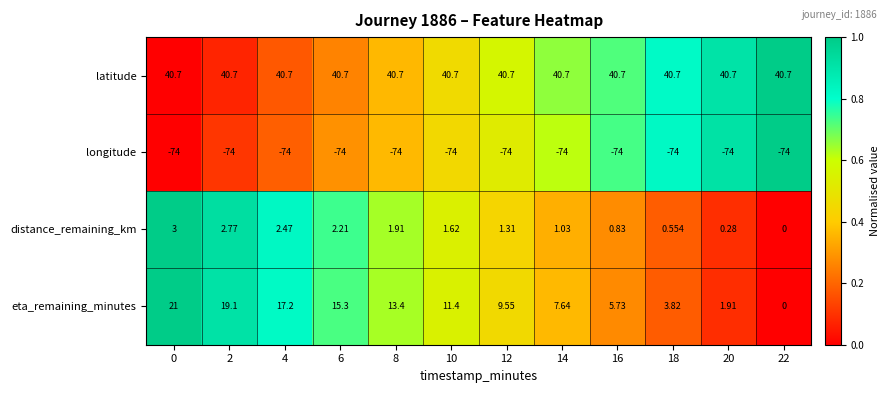

Rank the series by their maximum value, from highest to lowest.

latitude, eta_remaining_minutes, distance_remaining_km, longitude